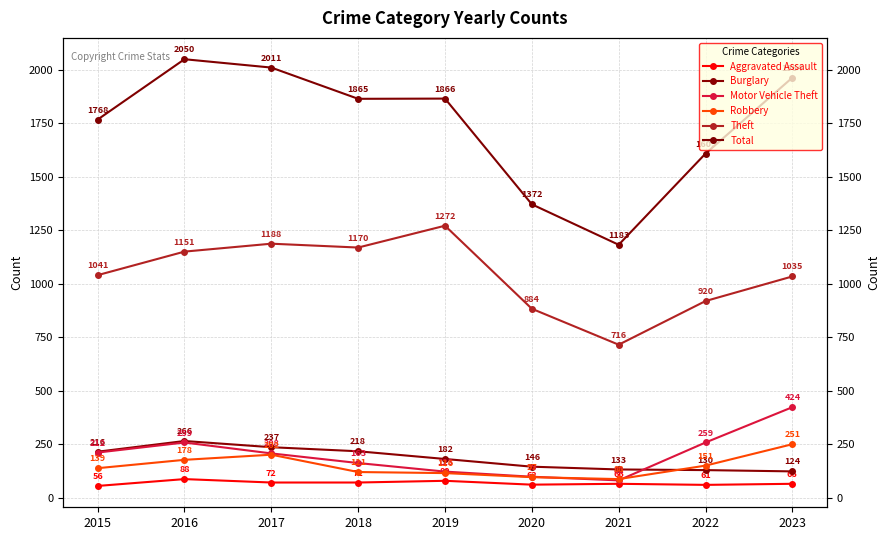

True or false: Aggravated Assault and Robbery intersect in this chart.

False